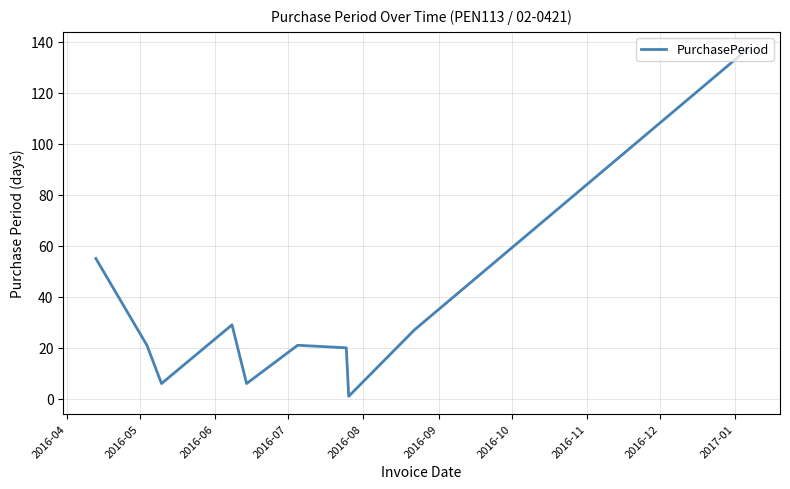

What is the maximum value shown in the chart?

137